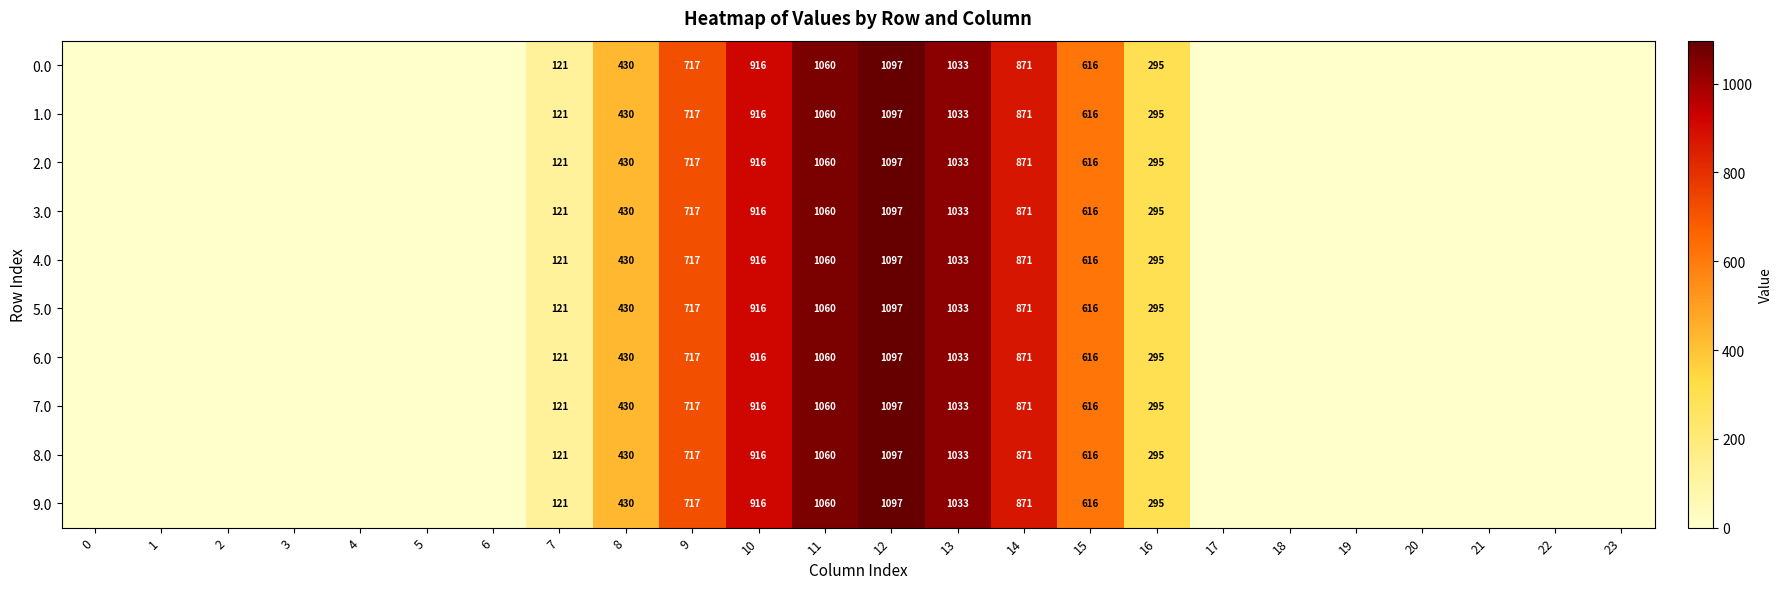

The value of 4.0 at 10 is 1494. True or false?

False